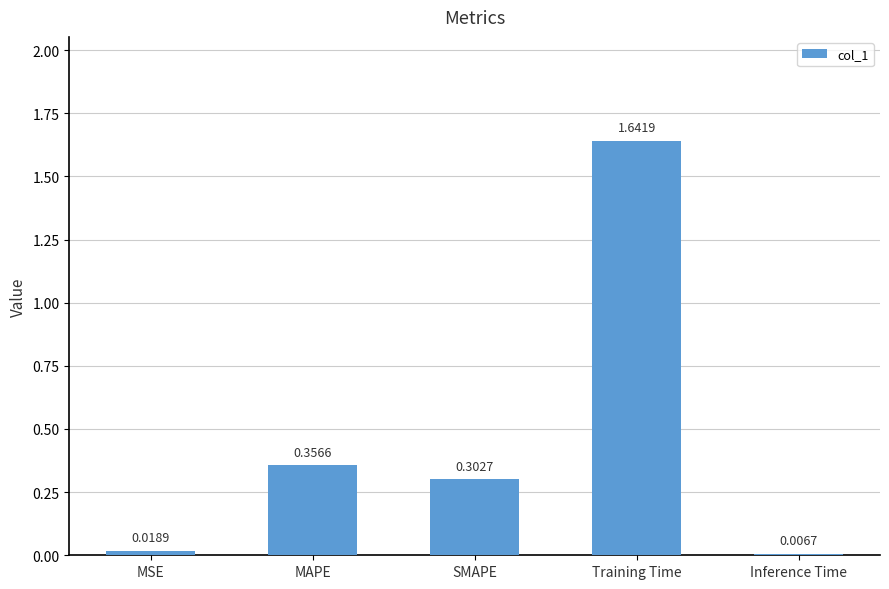

What is the label of the 5th bar from the right?

MSE